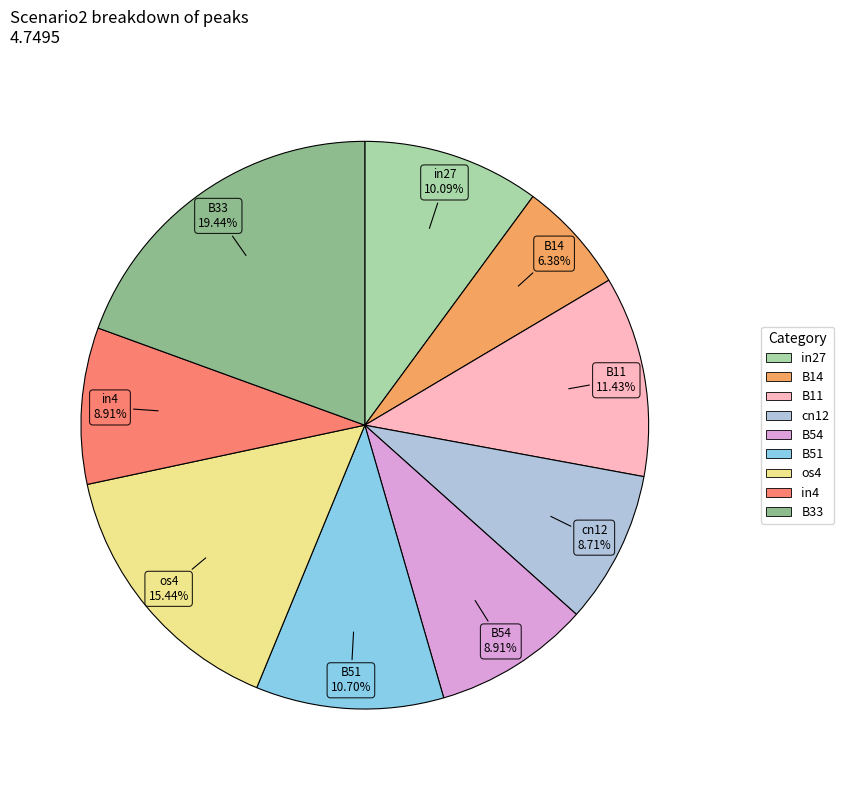

What is the smallest slice in the pie chart?

B14